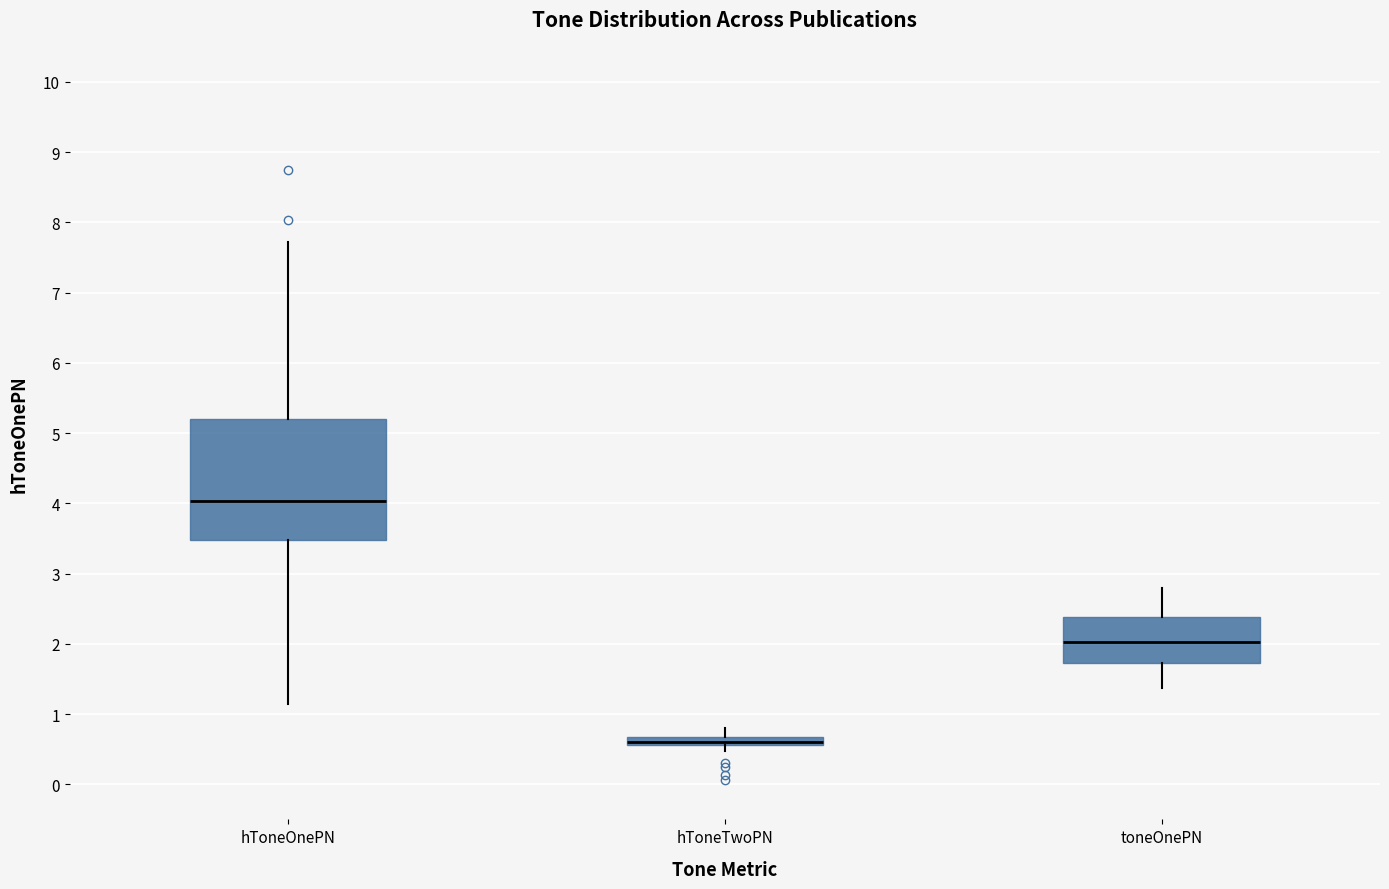

Where is the upper edge of the box for toneOnePN on the y-axis? The values are not printed on the chart, so give them approximately, as read against the axis.

2.4